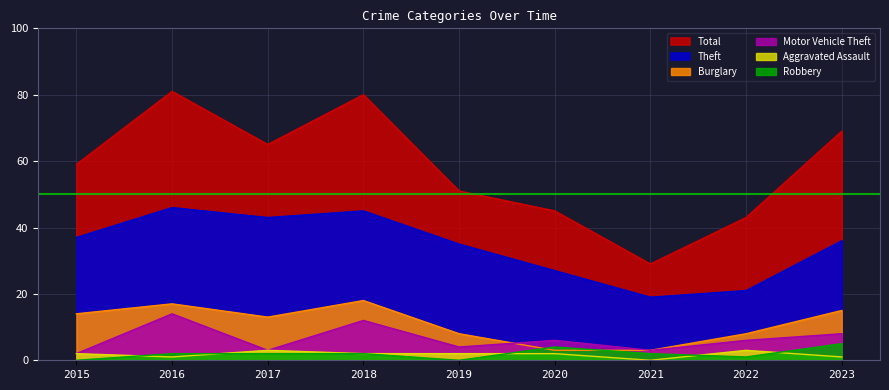

The Aggravated Assault series shows 3 at 2017. True or false?

True